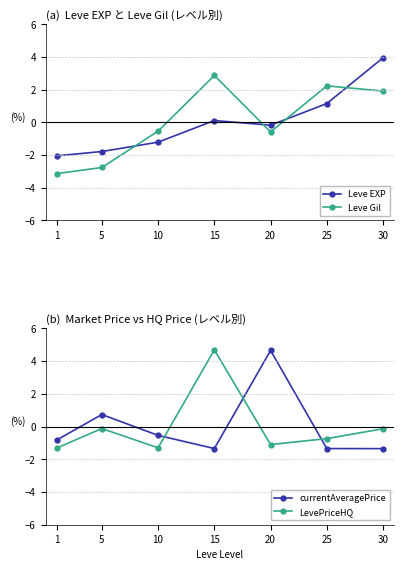

Reading left to right, what are all the values shown in this chart?

Leve EXP: 1=-2.0	5=-1.8	10=-1.2	15=0.1	20=-0.2	25=1.1	30=4.0
Leve Gil: 1=-3.1	5=-2.8	10=-0.5	15=2.9	20=-0.6	25=2.2	30=1.9
currentAveragePrice: 1=-0.8	5=0.7	10=-0.5	15=-1.3	20=4.7	25=-1.3	30=-1.3
LevePriceHQ: 1=-1.3	5=-0.1	10=-1.3	15=4.7	20=-1.1	25=-0.7	30=-0.1